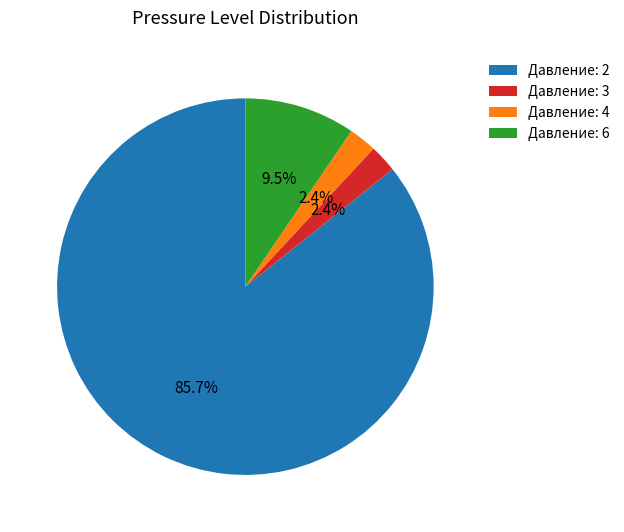

To the nearest percent, what portion does Давление: 4 represent?

2%